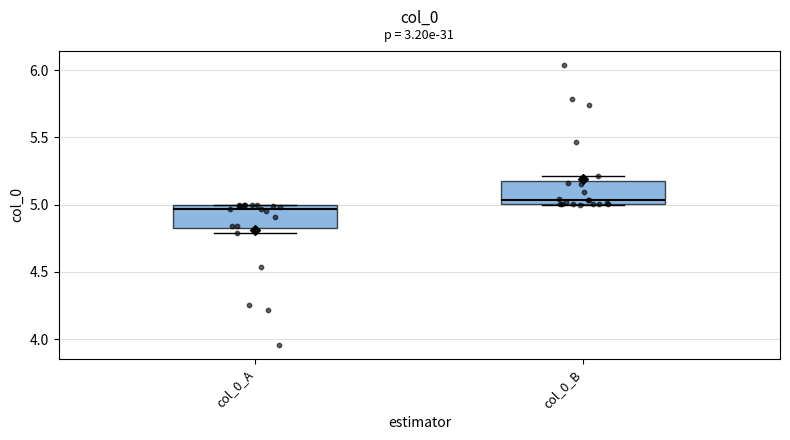

Which box's median line is the lowest?

col_0_A